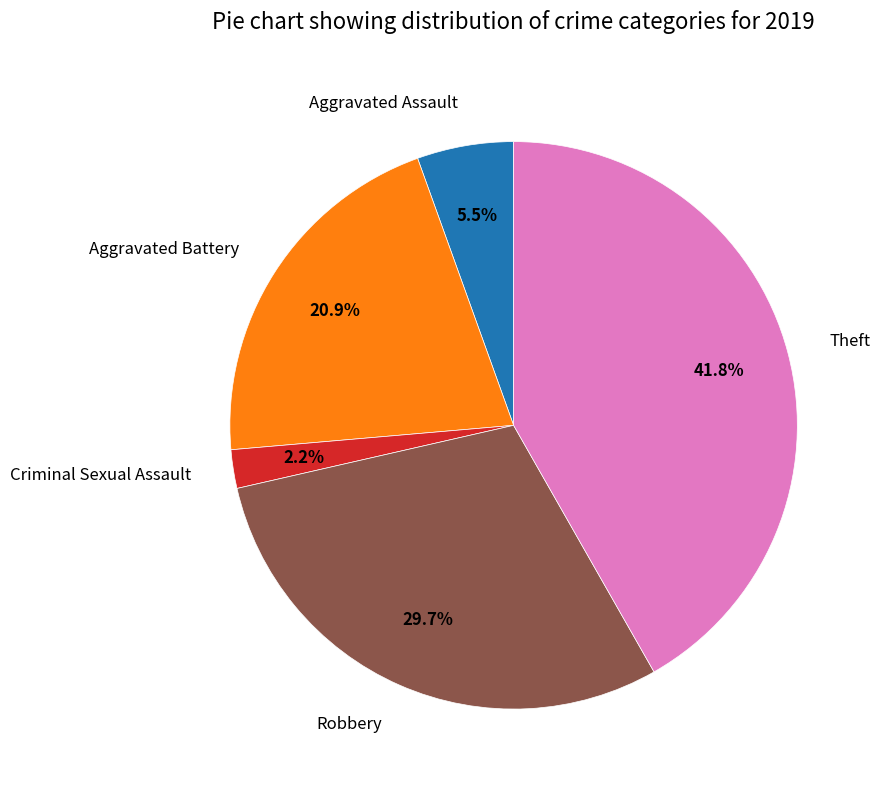

To the nearest percent, what percentage of the pie is Aggravated Battery?

21%